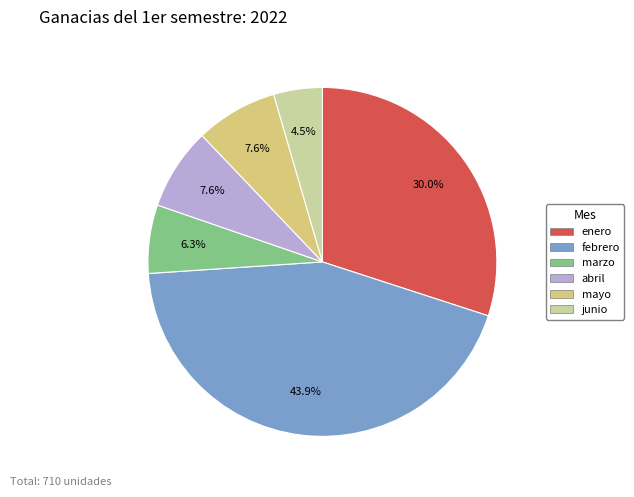

Is febrero the majority of the pie?

No